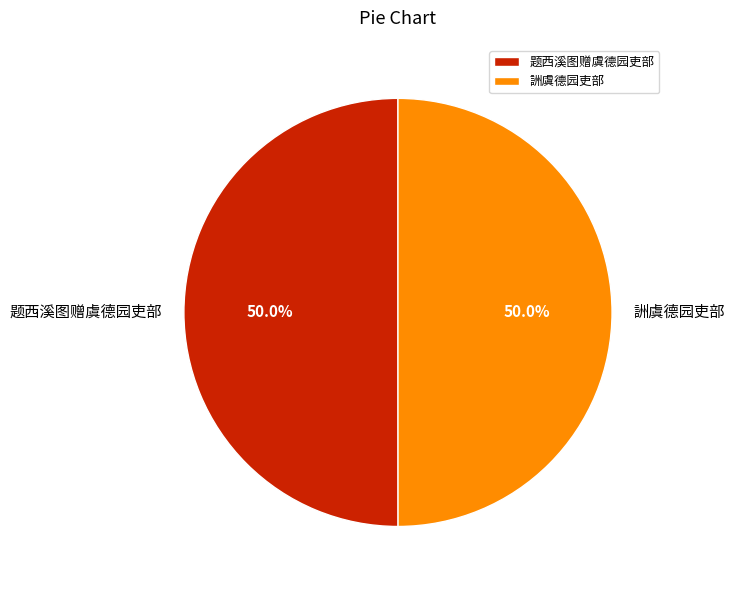

Is the sum of 詶虞德园吏部 and 题西溪图赠虞德园吏部 greater than half?

Yes